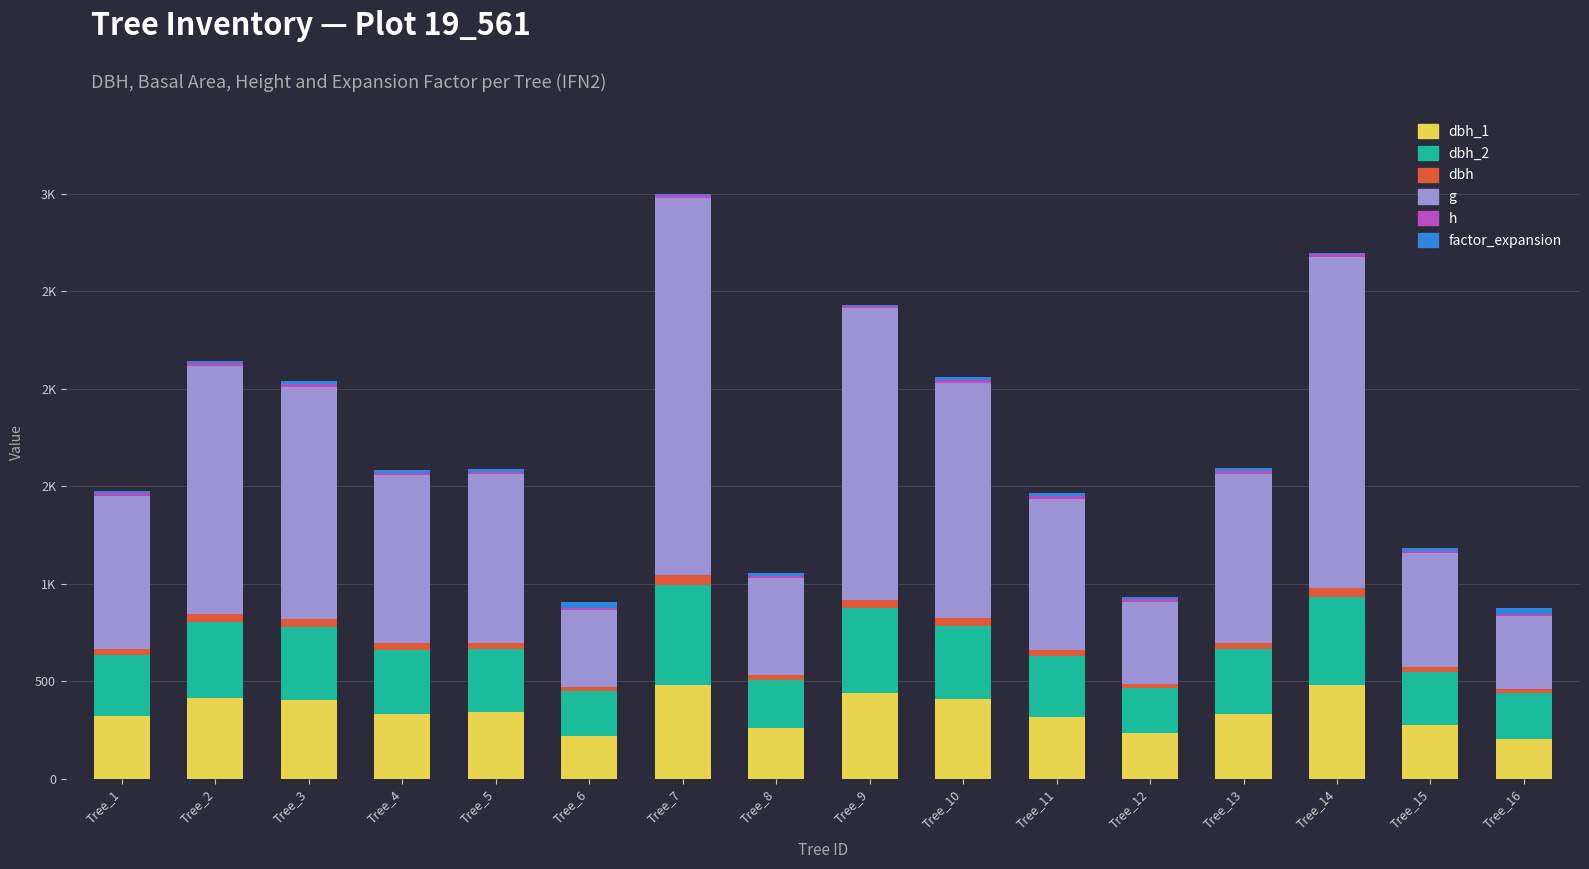

At which category is the sum across all series the highest?

Tree_7